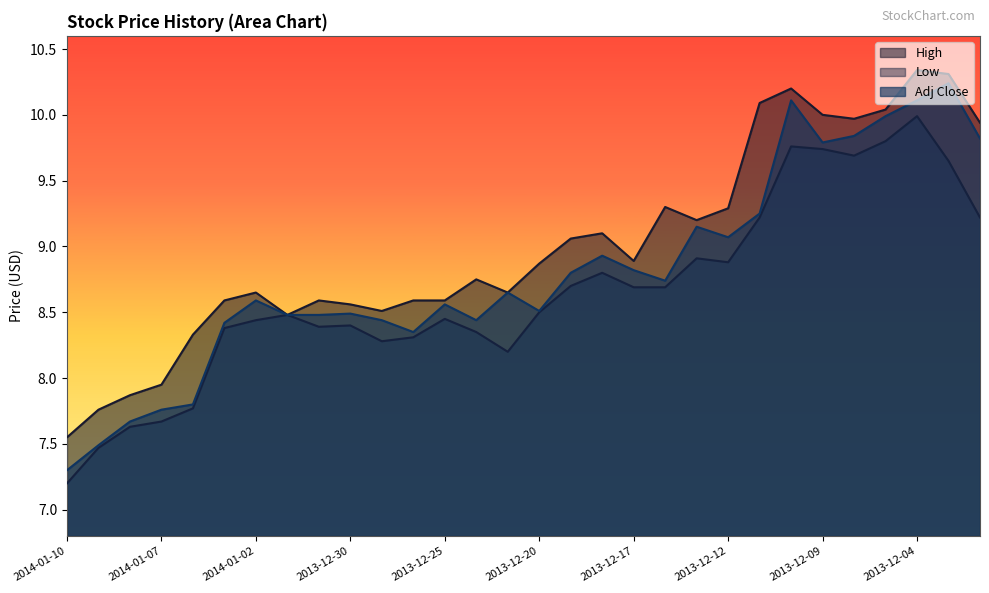

Between 2013-12-03 and 2013-12-24, which is larger?

2013-12-03